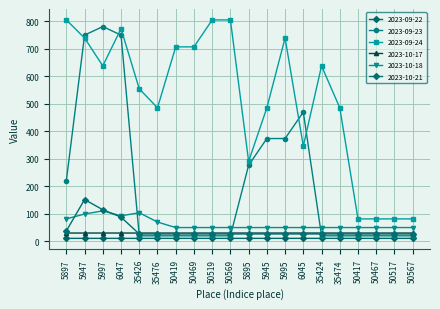

How many lines are shown in the chart?

6